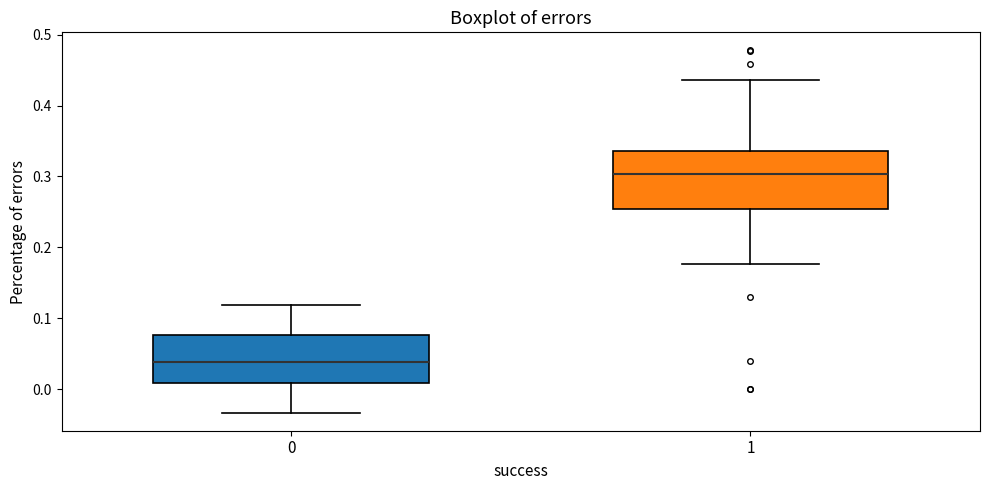

Where is the lower edge of the box at x = 1 on the y-axis? The values are not printed on the chart, so give them approximately, as read against the axis.

0.25